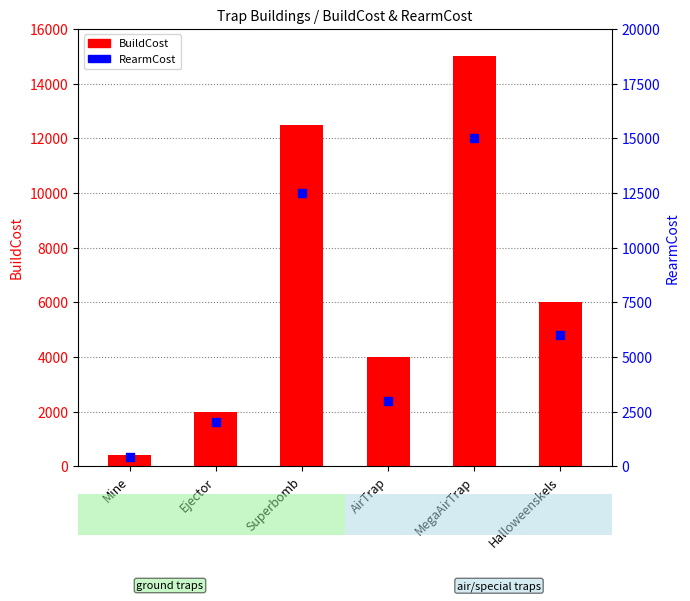

What are all the series names shown in the legend?

BuildCost, RearmCost